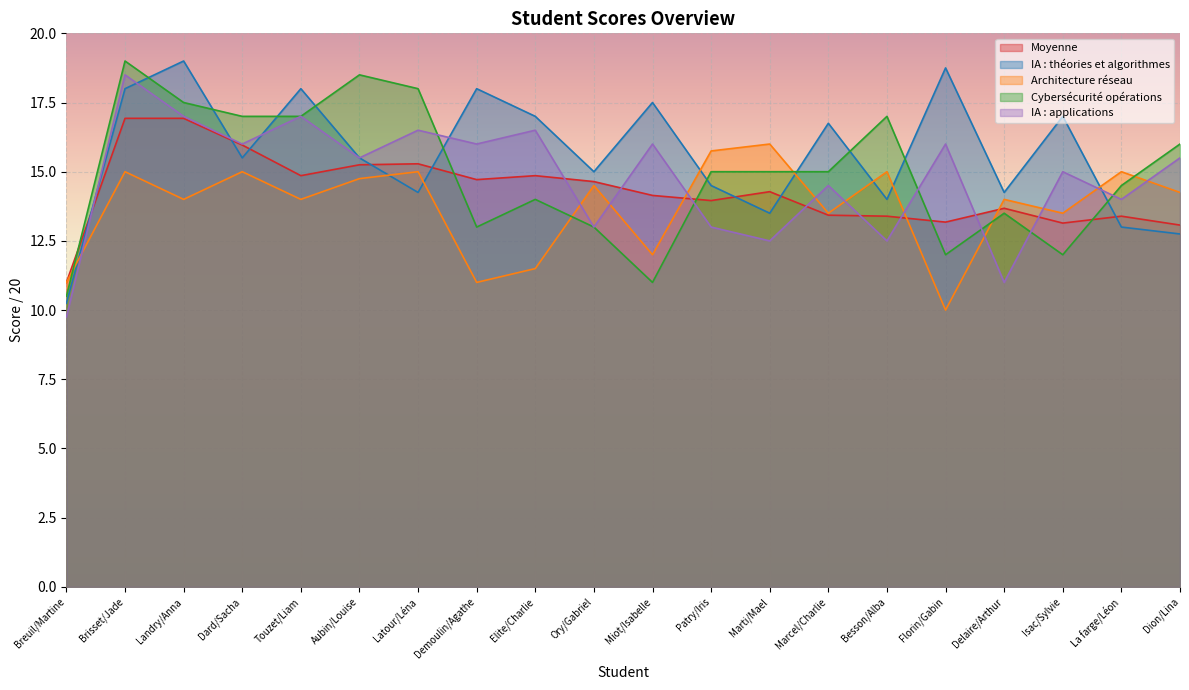

List the series in order of their peak value, lowest first.

Architecture réseau, Moyenne, IA : applications, IA : théories et algorithmes, Cybersécurité opérations